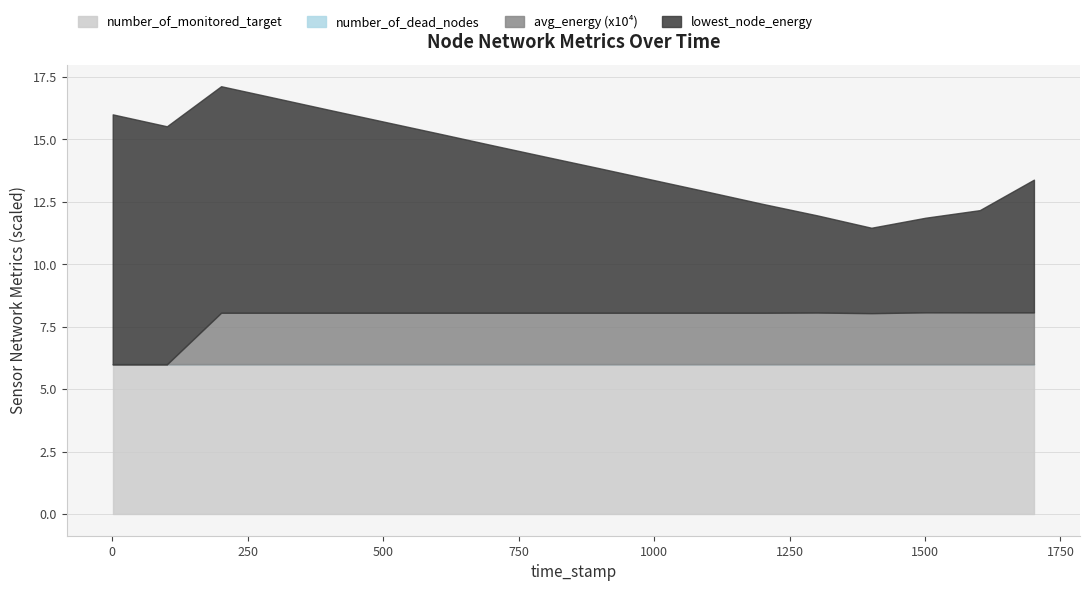

Does the chart display data point markers on the line(s)?

No